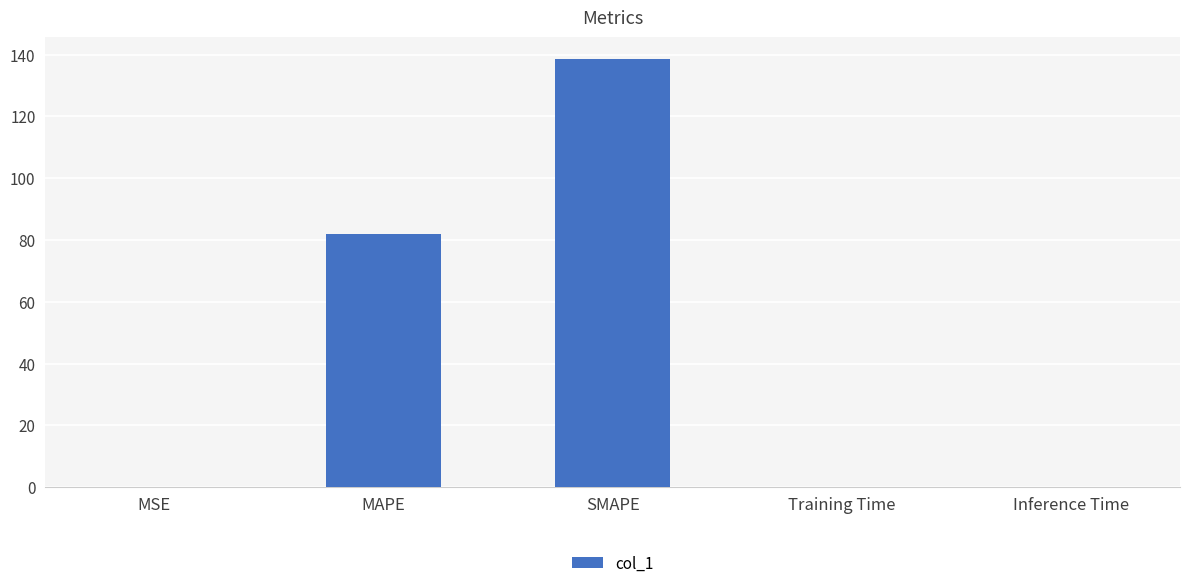

The chart shows a value of 0.0 at MSE. True or false?

True